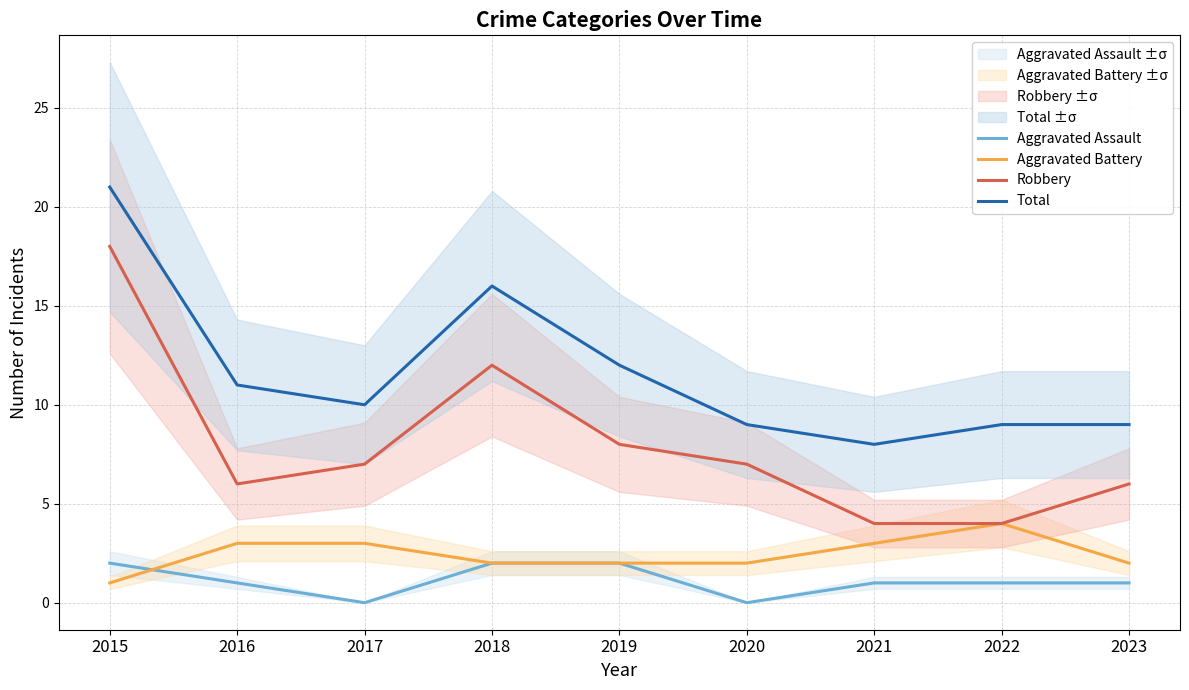

Reading left to right, extract all data points from this chart.

Aggravated Assault: 2	1	0	2	2	0	1	1	1
Aggravated Battery: 1	3	3	2	2	2	3	4	2
Robbery: 18	6	7	12	8	7	4	4	6
Total: 21	11	10	16	12	9	8	9	9